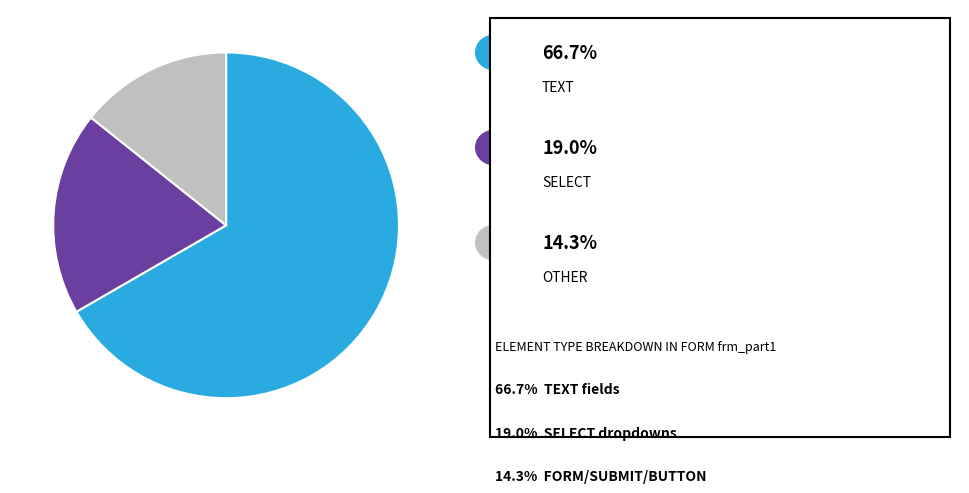

How many segments does this pie chart have?

3